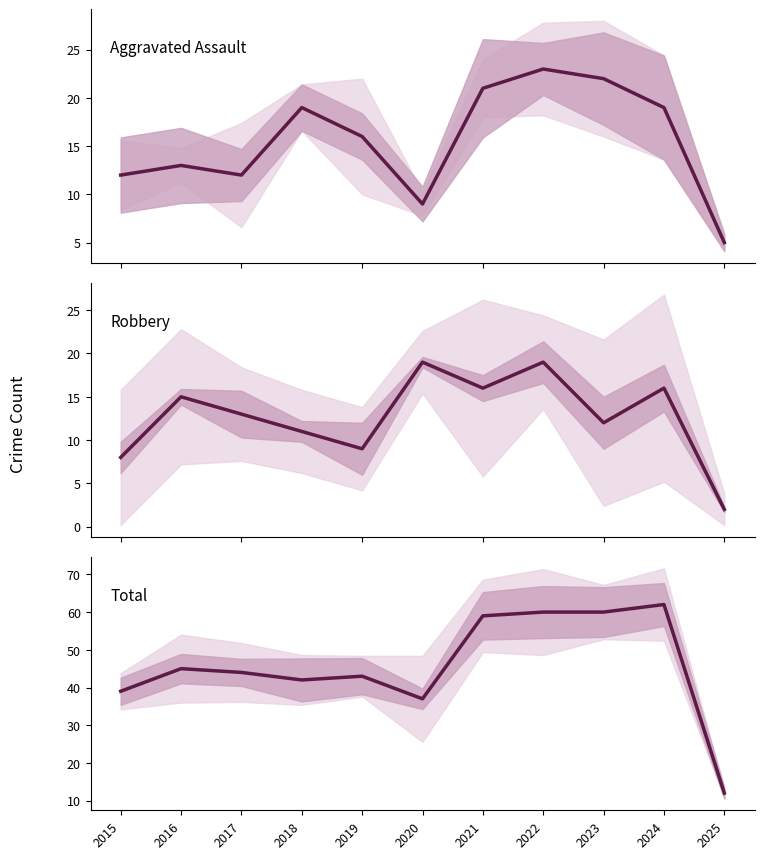

At which label does Total reach its minimum?

2025